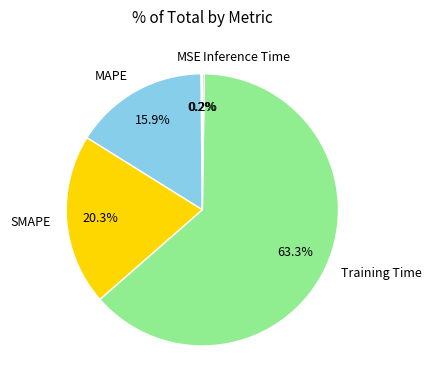

Is the sum of MAPE and Training Time greater than half?

Yes